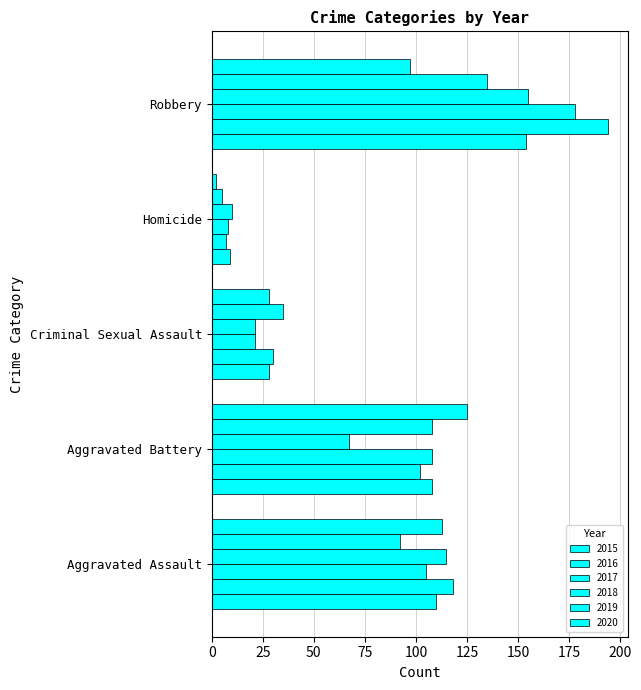

What is the lowest value of the 2020 series?

2